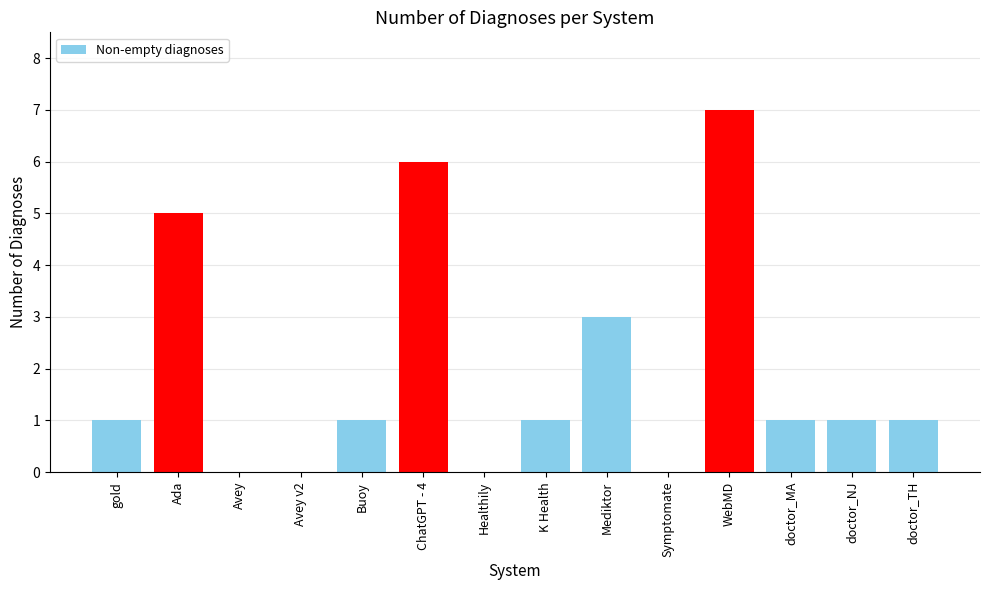

True or false: the data shows 4 at Healthily.

False